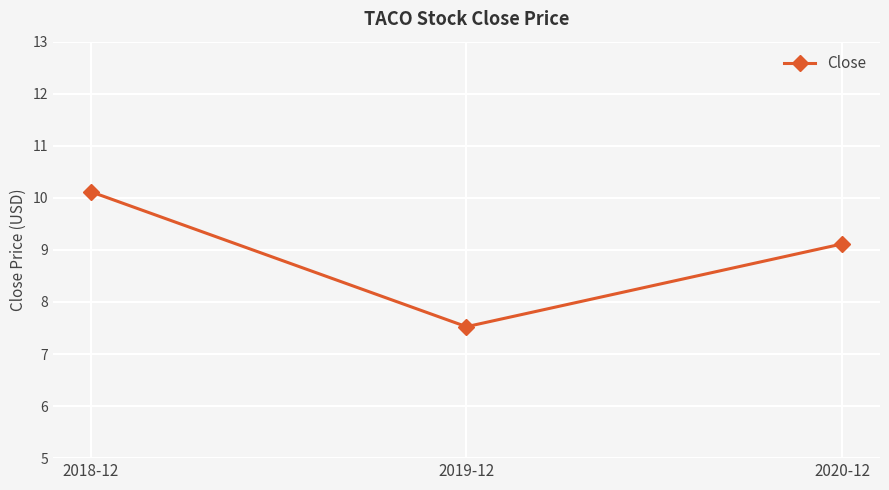

What is the difference between the values at 2019-12 and 2018-12?

2.6